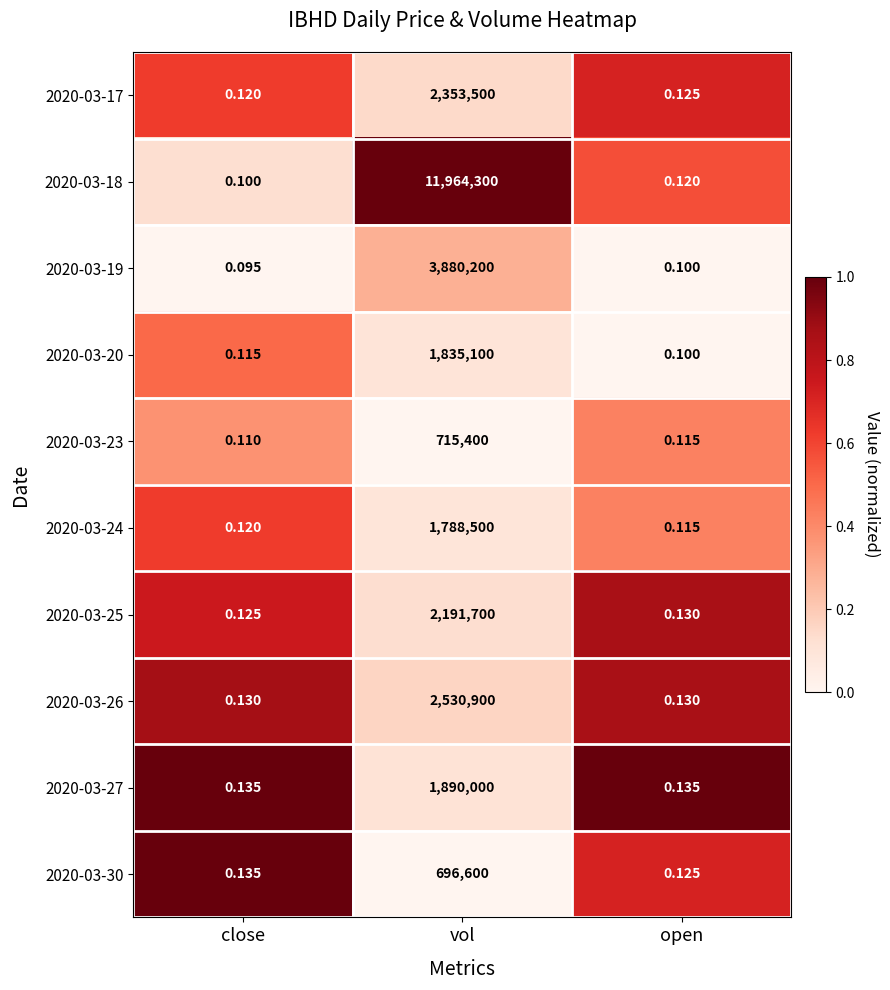

Where is 2020-03-17 nearest to the value 1176750?

open